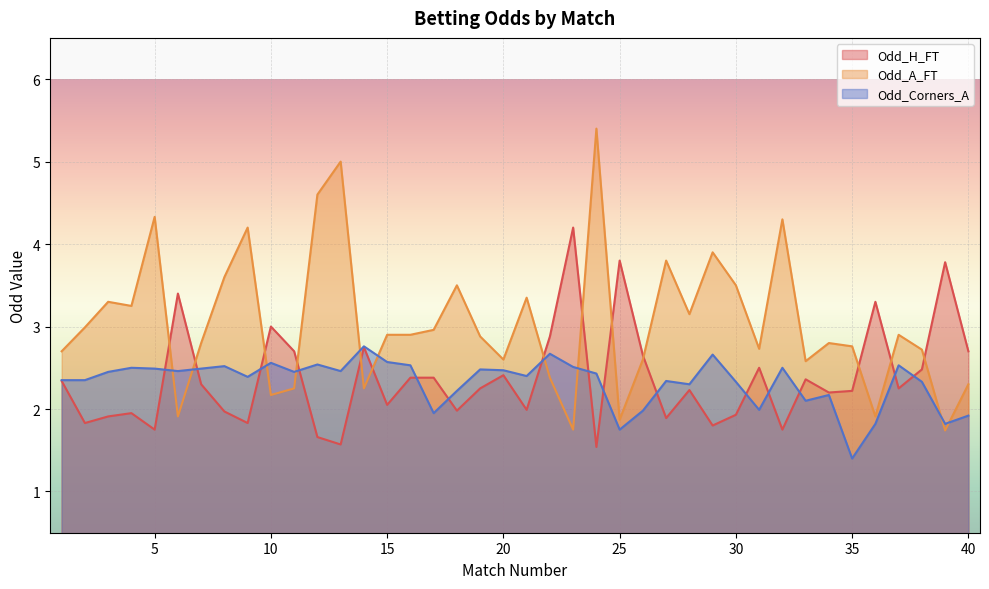

Which series changed the most between 8 and 35?

Odd_A_FT